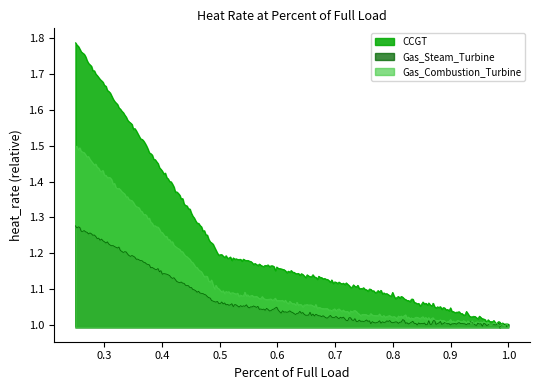

What are all the series names shown in the legend?

CCGT, Gas_Steam_Turbine, Gas_Combustion_Turbine